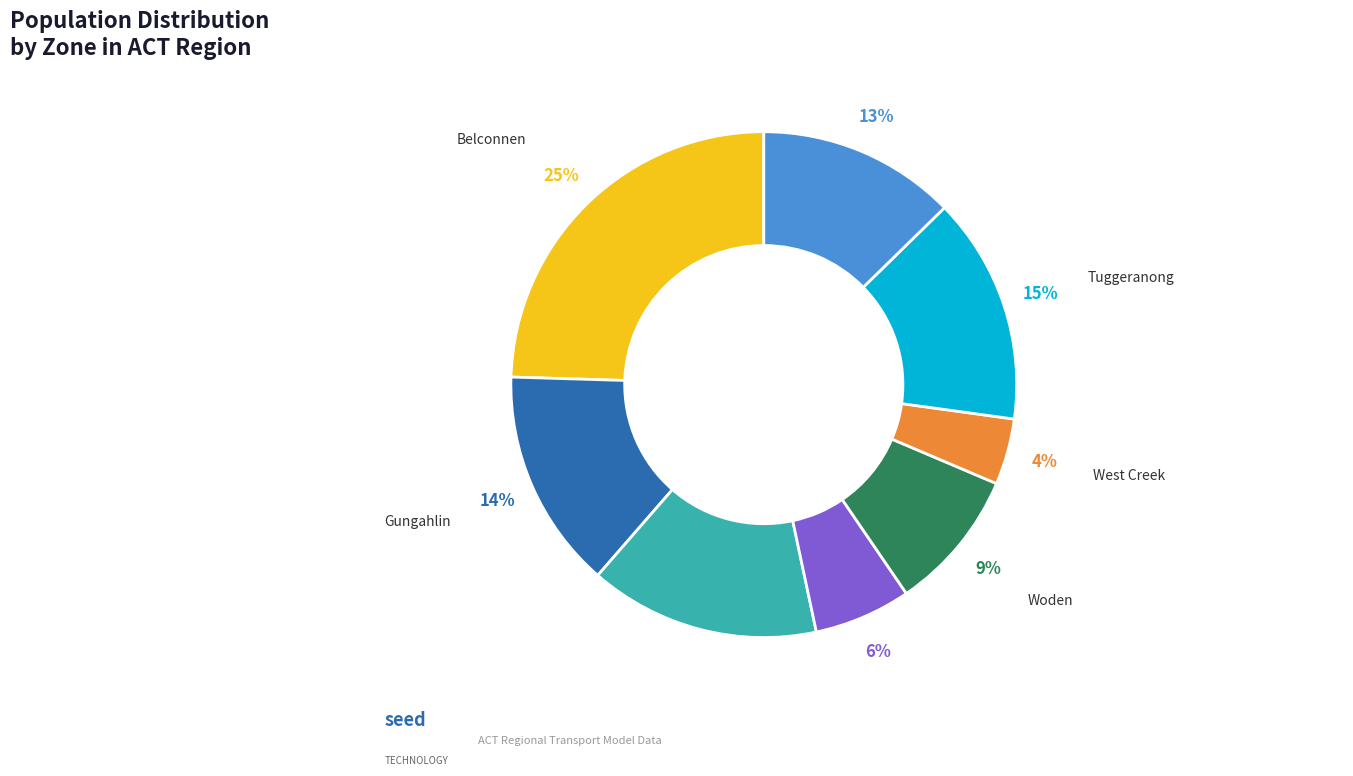

Do West Creek and Queanbeyan together represent more than half of the pie?

No